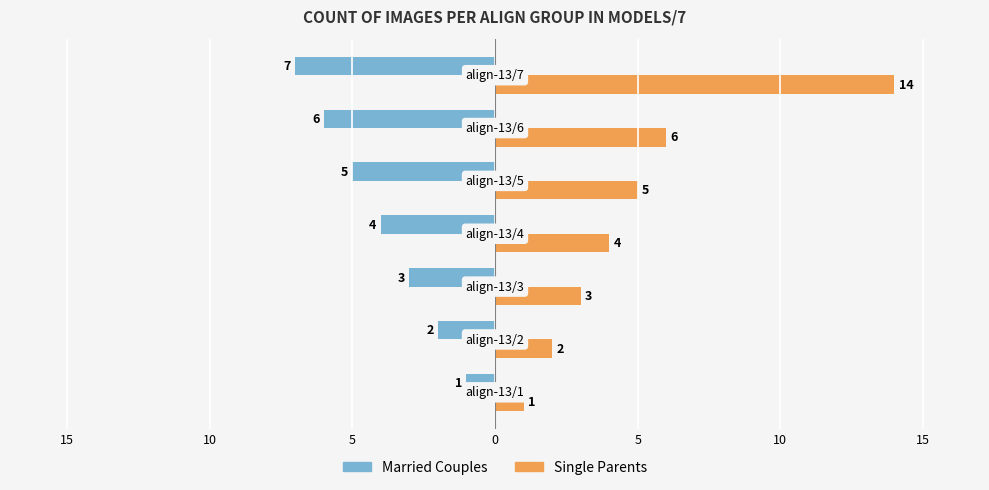

What are all the series names shown in the legend?

Married Couples, Single Parents